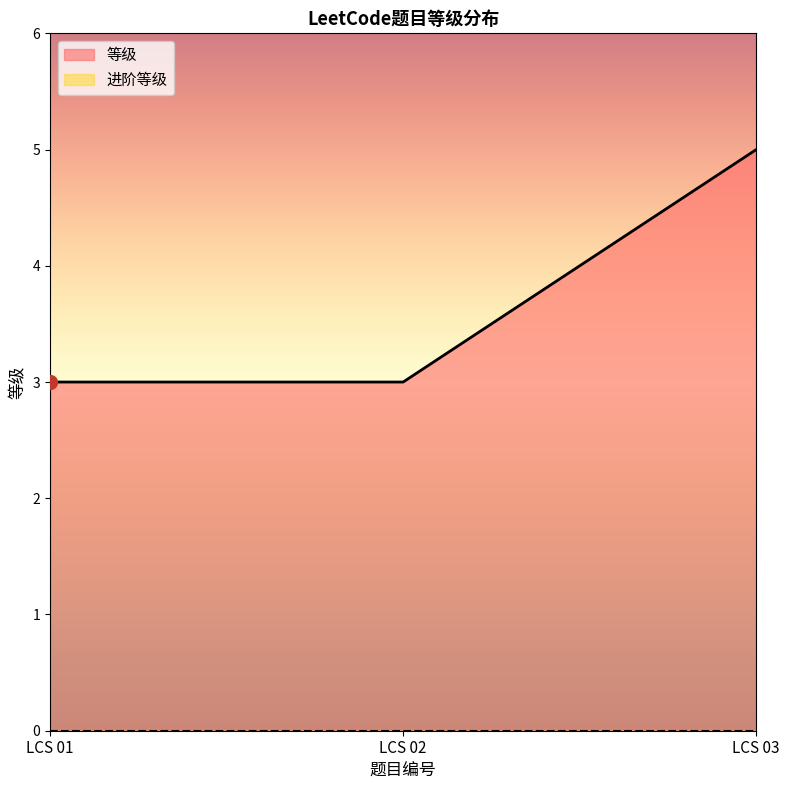

What is the difference between the maximum and minimum values?

2